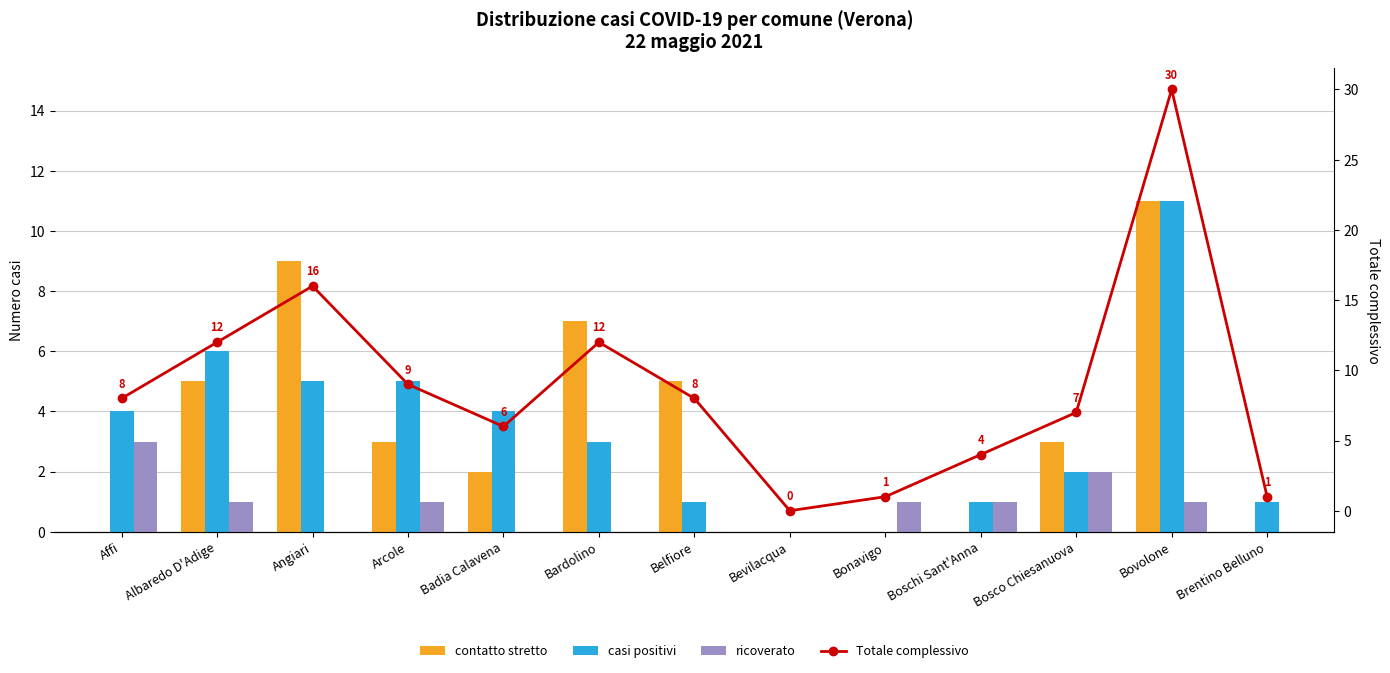

At which category is the sum across all series the highest?

Bovolone